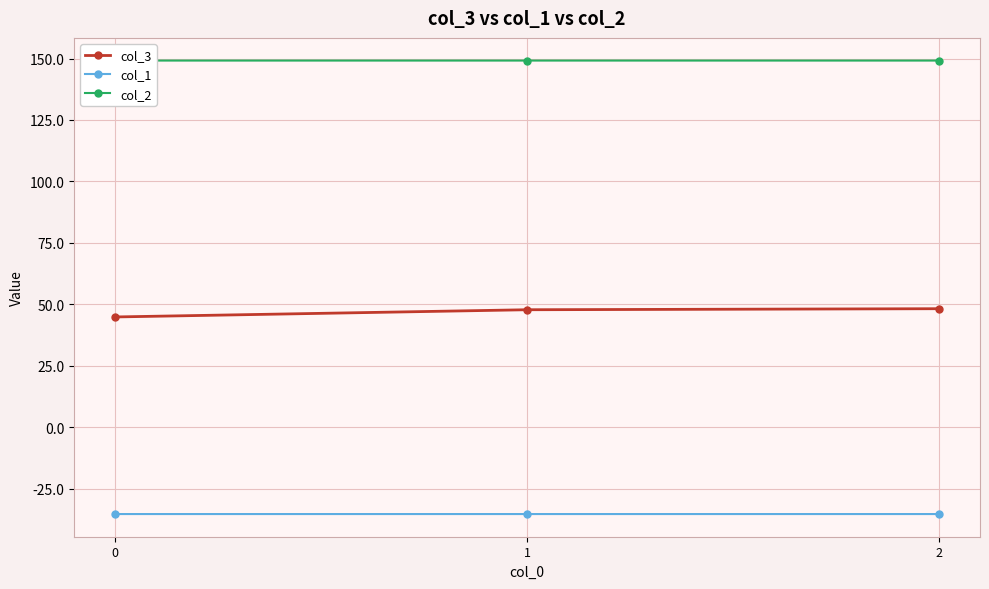

Reading right to left, extract all data points from this chart.

col_3: 2=48.2	1=47.8	0=44.8
col_1: 2=-35.4	1=-35.4	0=-35.4
col_2: 2=149.2	1=149.2	0=149.2